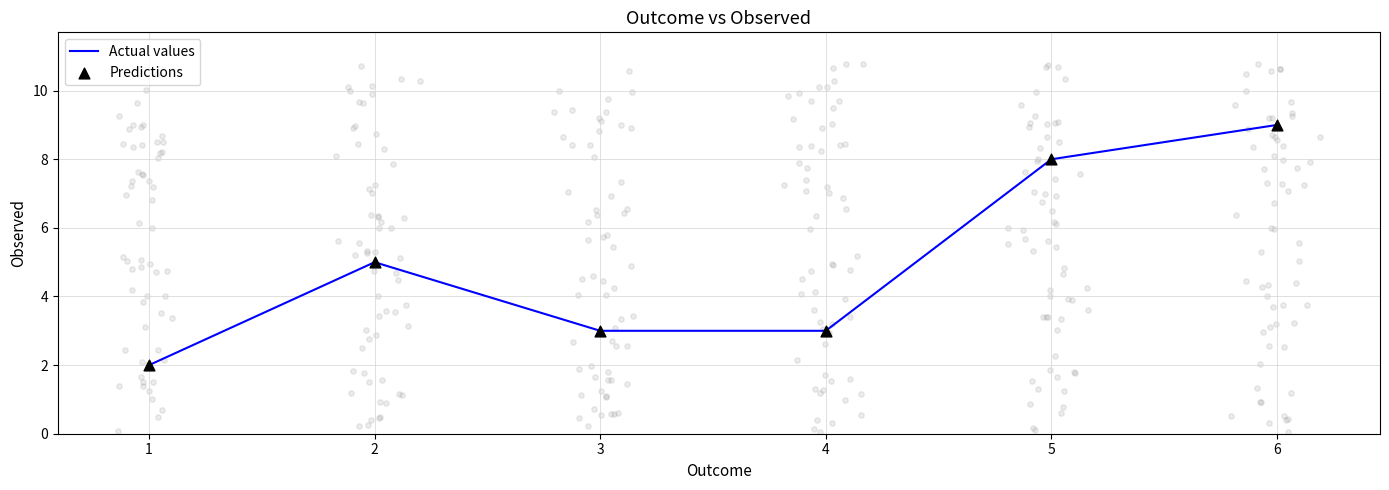

Which series contains the lowest Y value?

Actual values